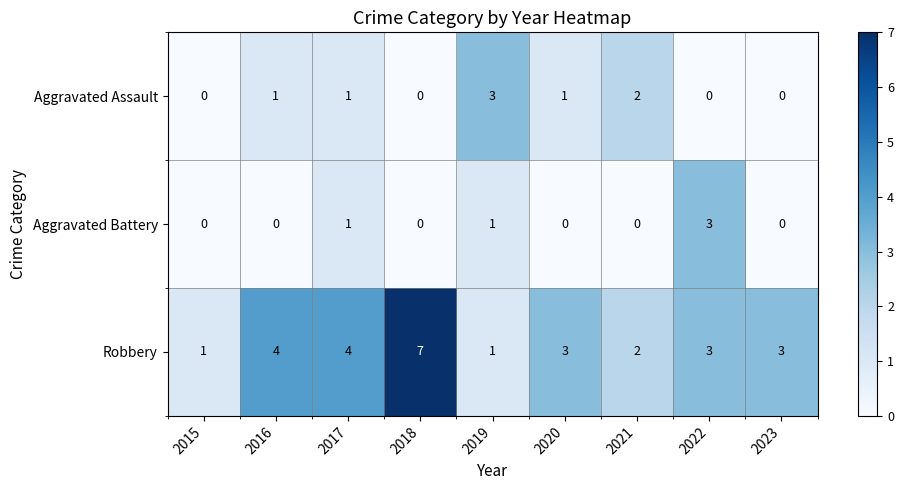

Is the value of Aggravated Assault at 2017 greater than the value of Aggravated Battery at 2022?

No